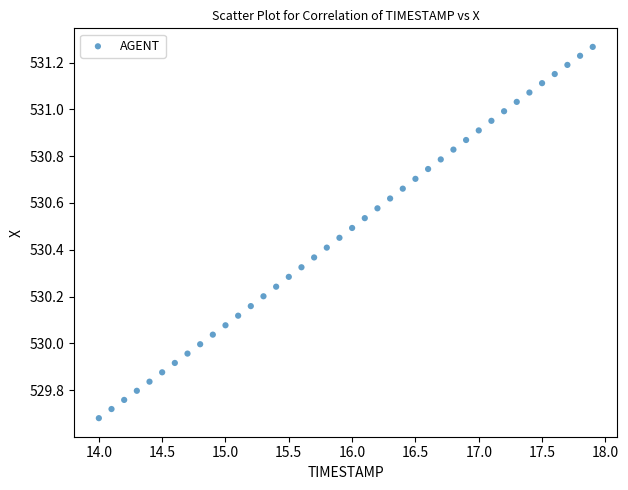

What is the range of Y values (max minus min)?

1.6